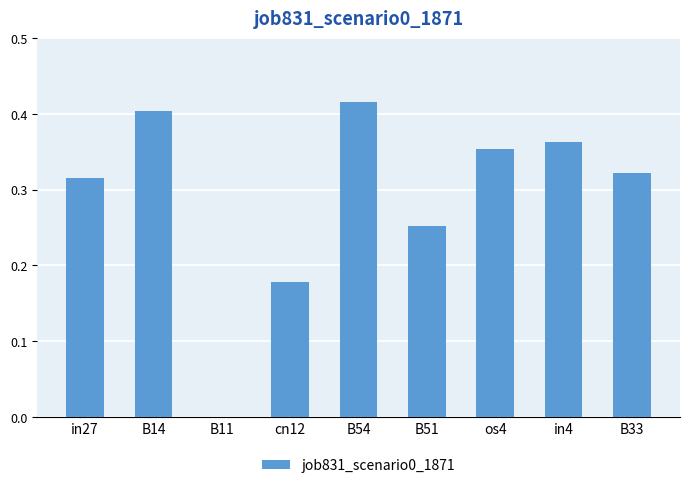

What is the sum of all values?

2.6